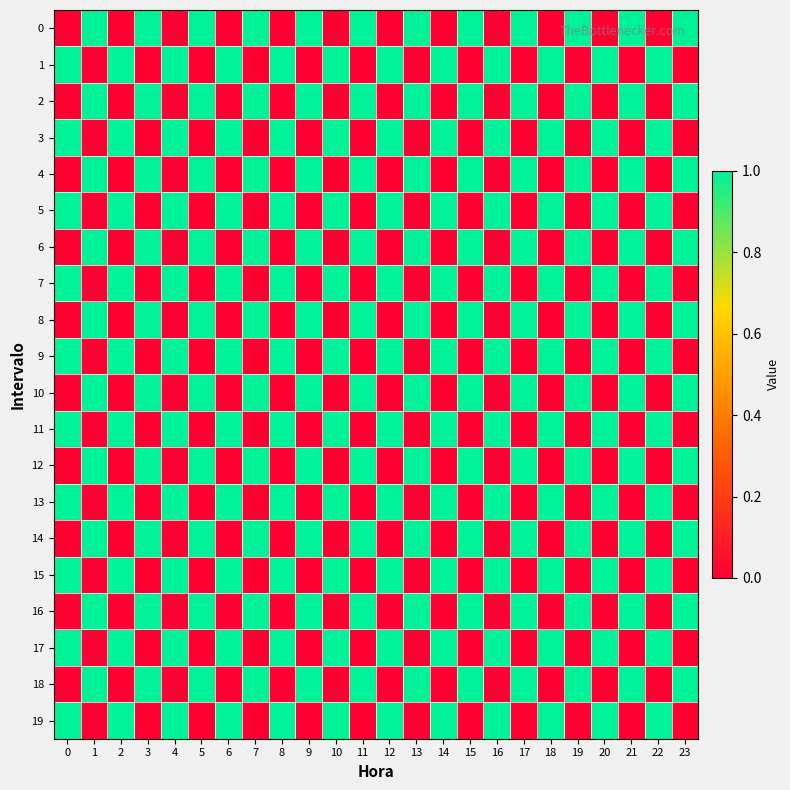

Which has a higher value, 6 or 17?

17